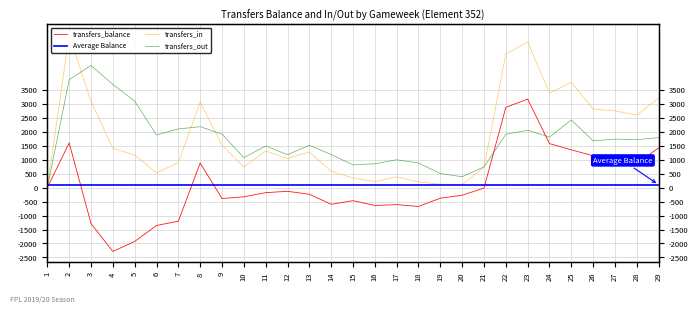

Rank the series by their maximum value, from lowest to highest.

transfers_balance, transfers_out, transfers_in